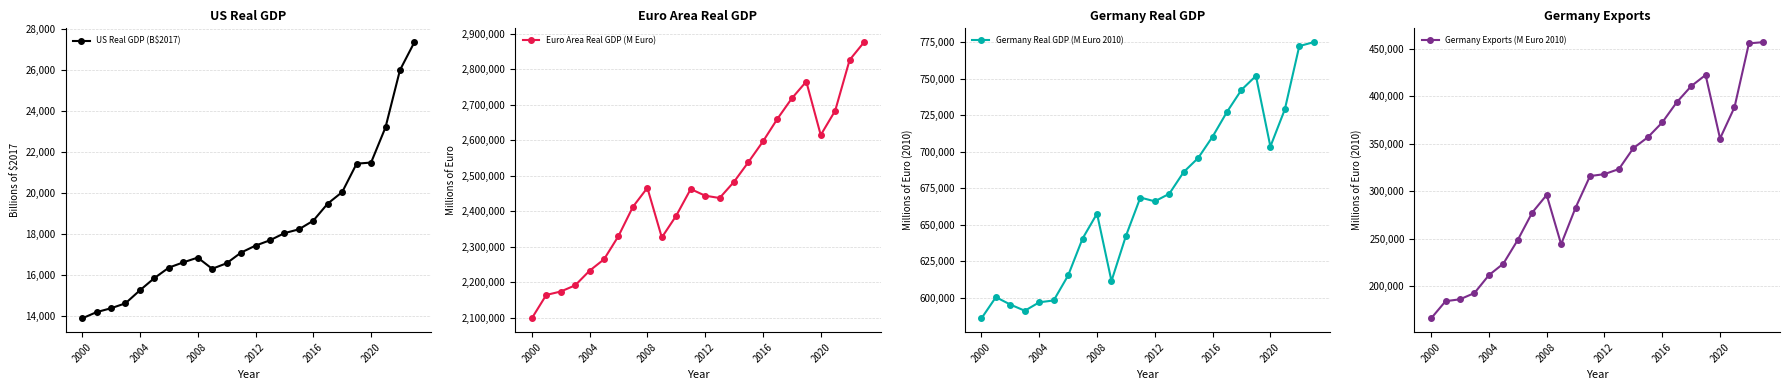

True or false: Euro Area Real GDP (M Euro) has more than 0 interior local peaks.

True